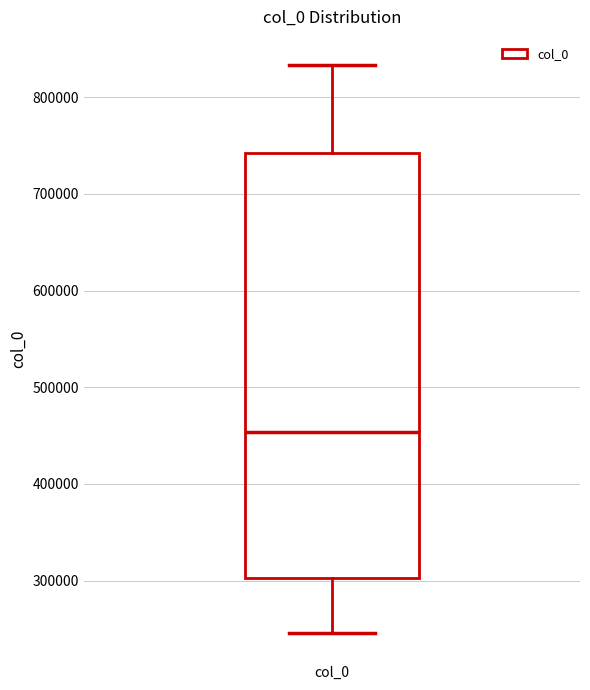

Read this box plot against the y-axis: the position of the median line, the range covered by the box, and the ends of both whiskers. The values are not printed on the chart, so give them approximately, as read against the axis.

median 450000, box 300000 to 740000, whiskers 250000 to 830000